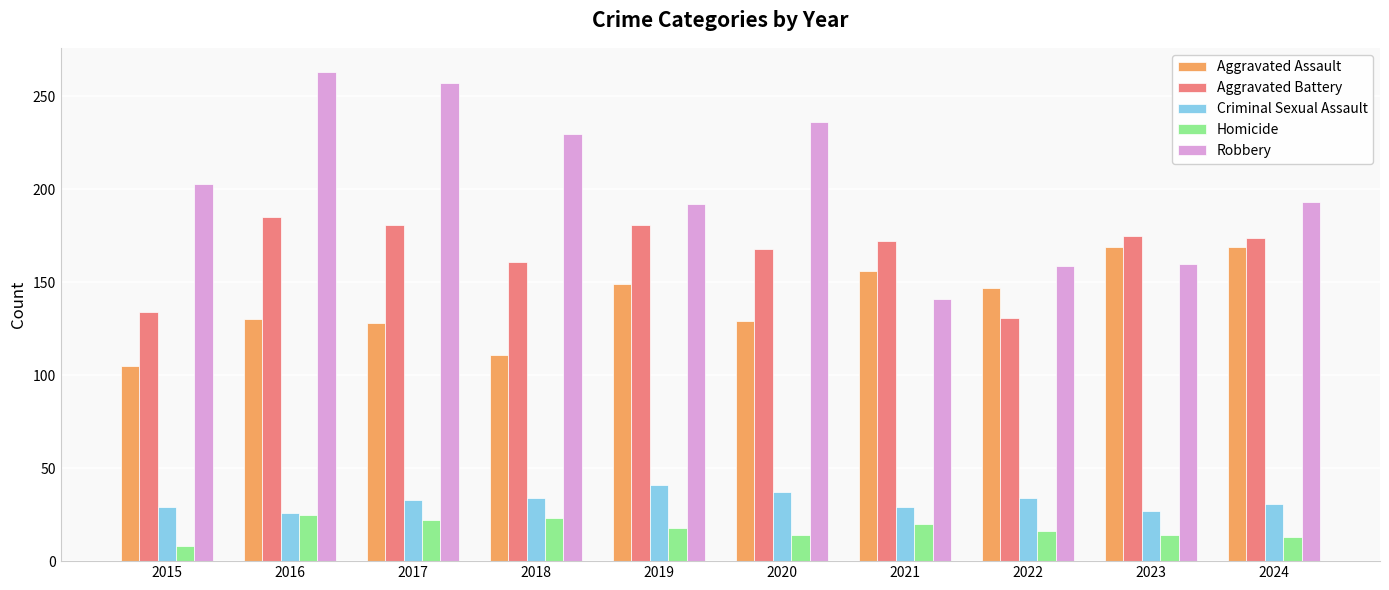

What is the spread (max minus min) of values at 2018?

207